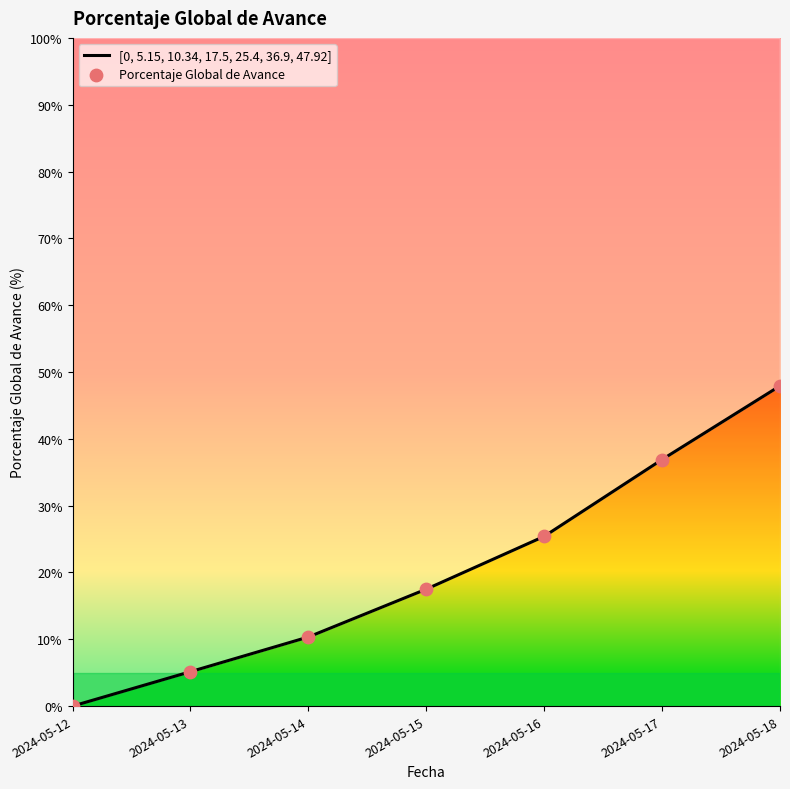

At which category is the sum across all series the highest?

2024-05-18